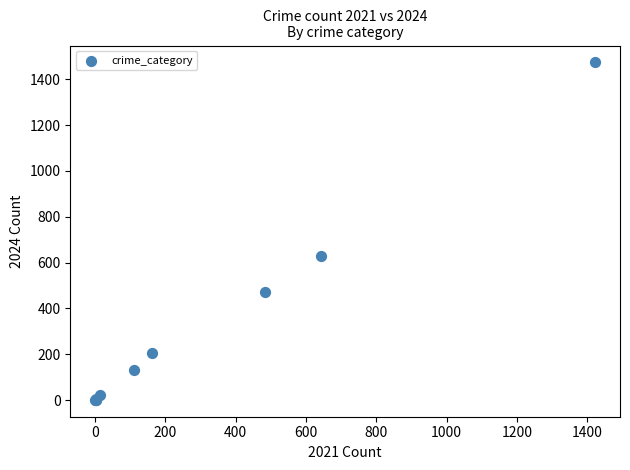

What Y value in the scatter plot is closest to 737?

631